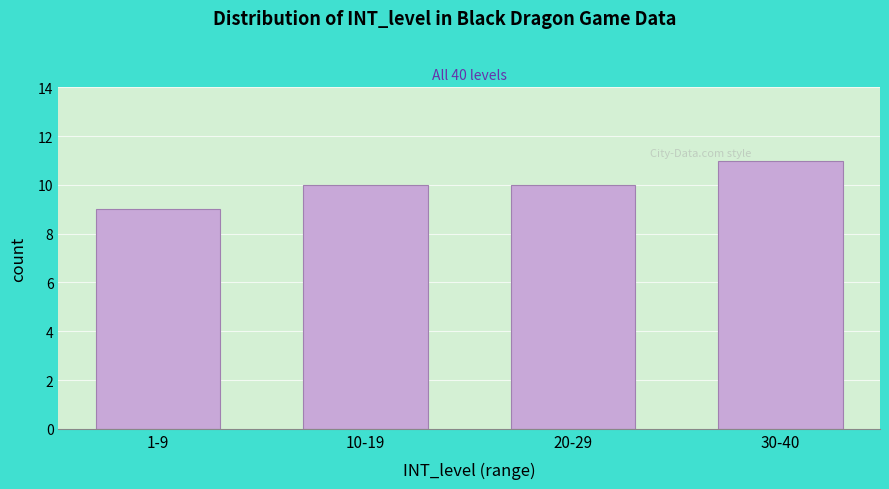

Reading left to right, what are all the values shown in this chart?

1-9=9	10-19=10	20-29=10	30-40=11